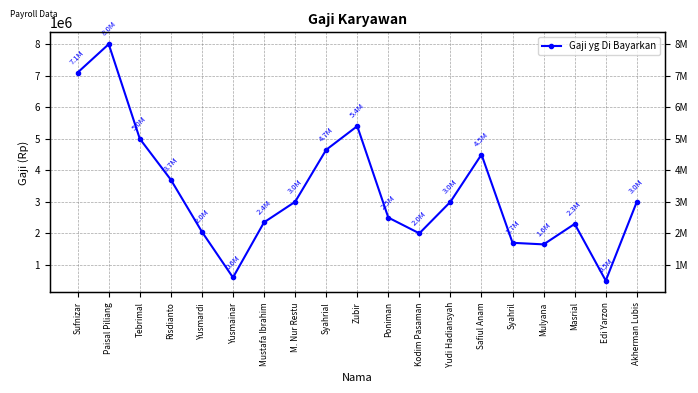

What is the change in value from Yusmardi to Kodim Pasaman?

-50000